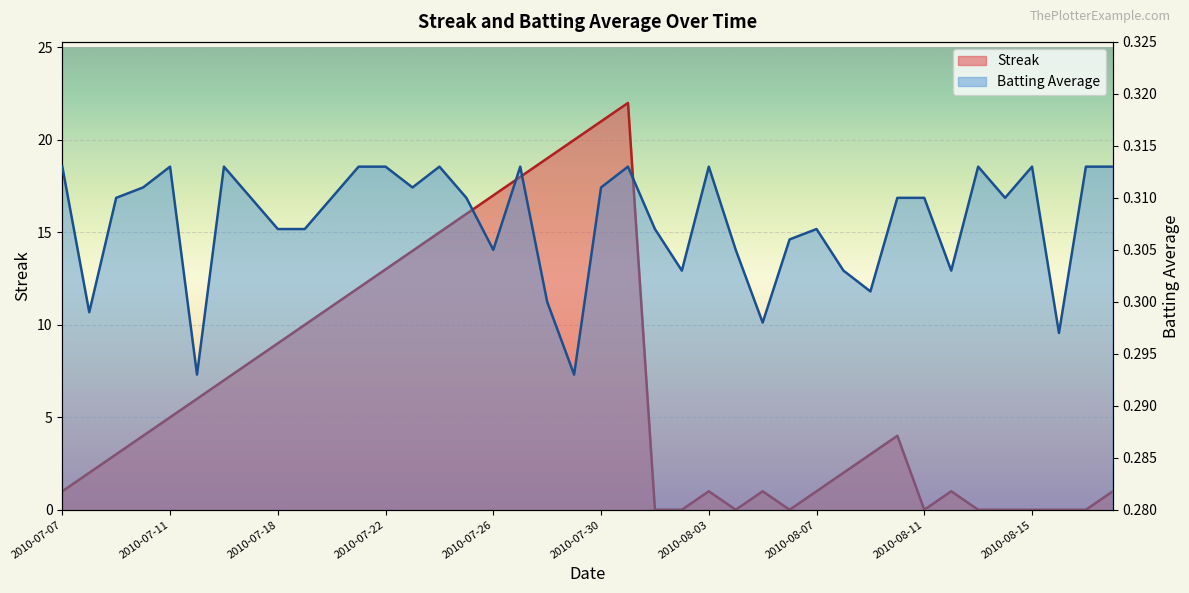

In Streak, how many points are lower than both neighbors (excluding endpoints)?

3